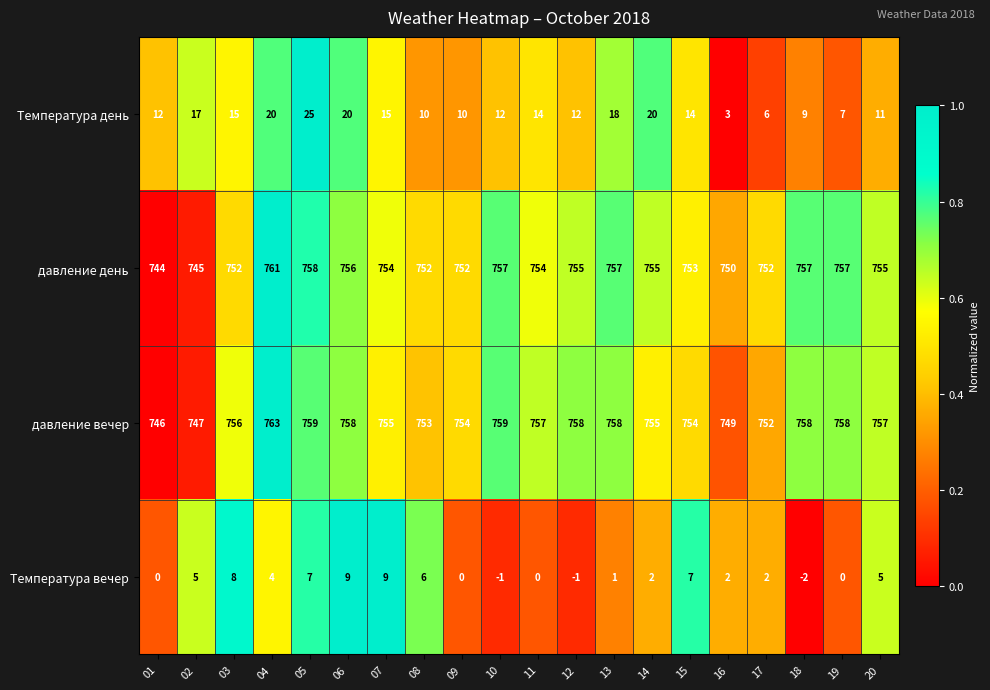

How many series are shown in this chart?

4